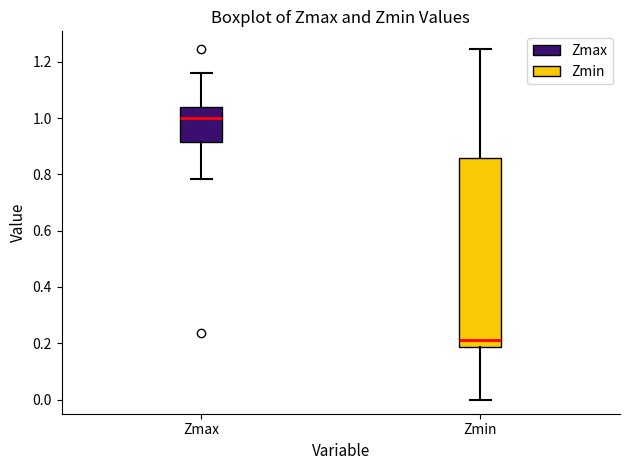

Reading left to right, read every box against the y-axis: the position of its median line, the range the box covers, and the ends of its whiskers. The values are not printed on the chart, so give them approximately, as read against the axis.

Zmax: median 1.00, box 0.92 to 1.04, whiskers 0.78 to 1.16
Zmin: median 0.22, box 0.18 to 0.86, whiskers 0.00 to 1.24